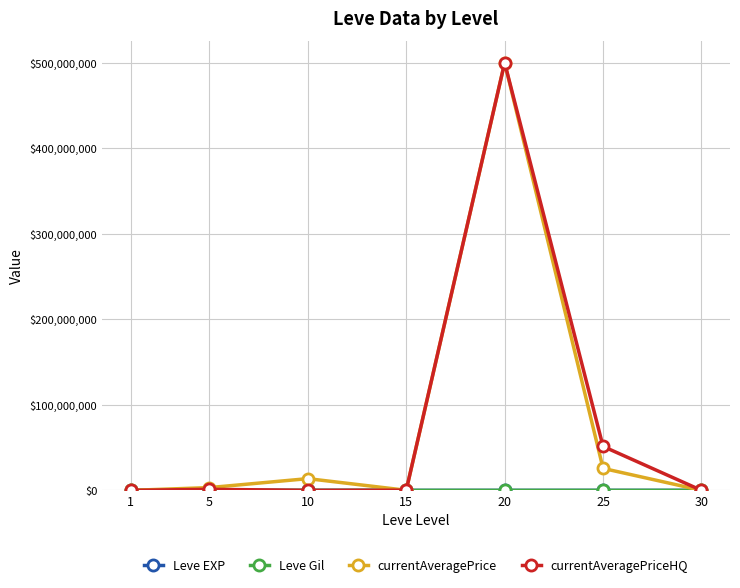

What is the maximum value for currentAveragePrice?

500001000.0